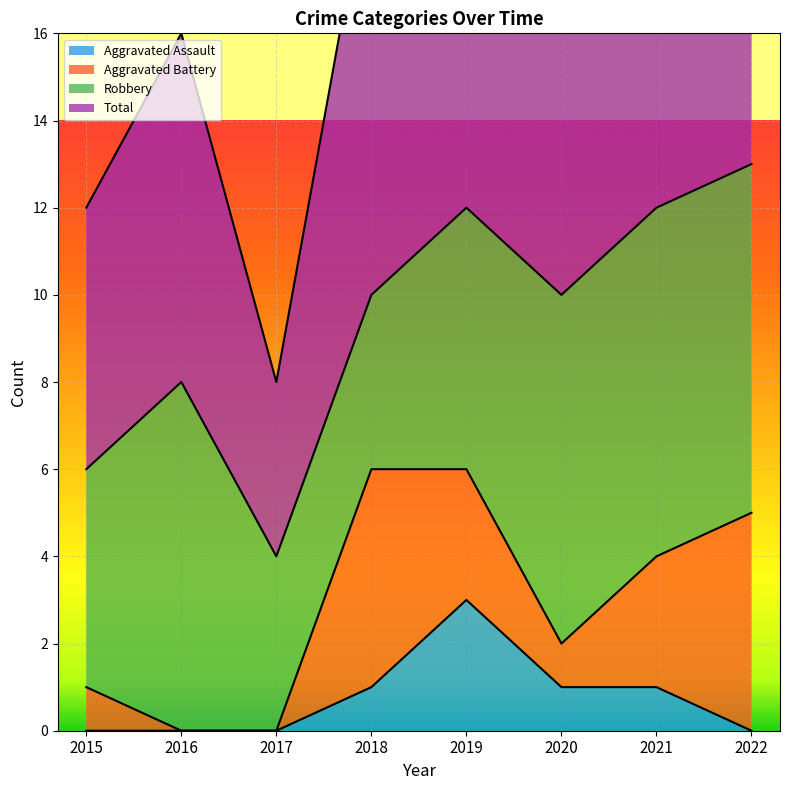

At which category does Total reach its first local peak?

2016